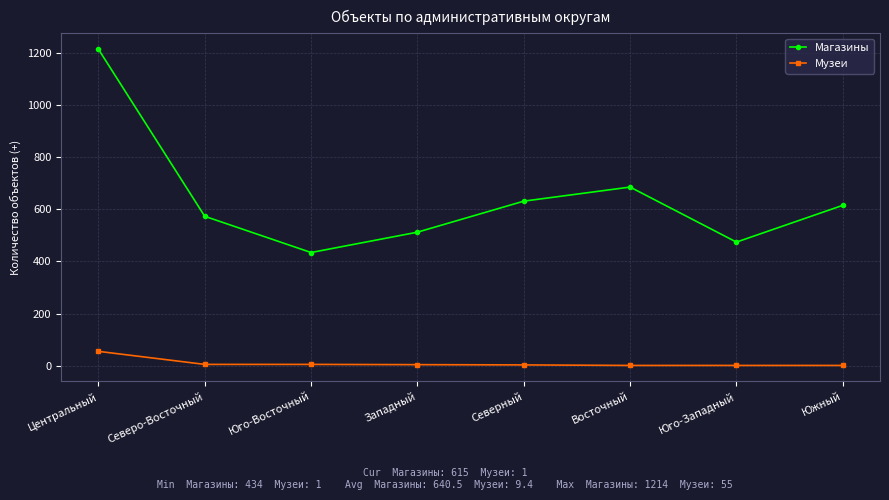

True or false: Магазины has a value of 1214 at Центральный.

True